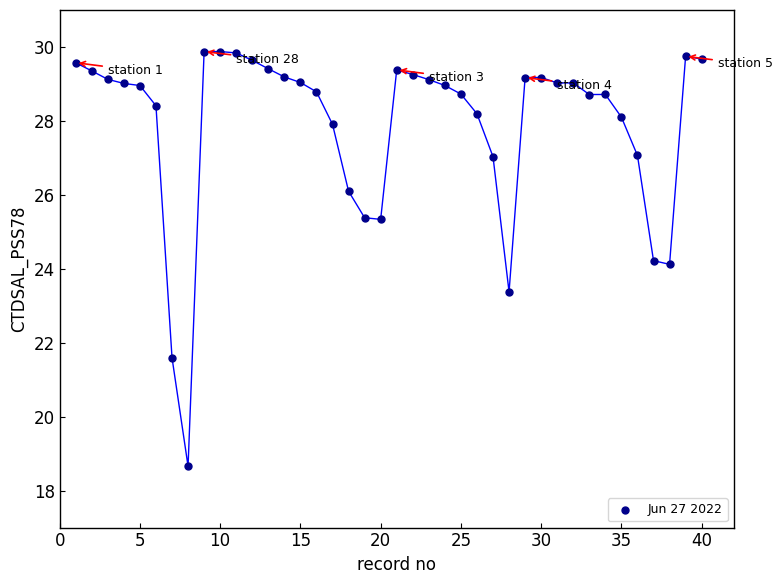

What is the range of Y values (max minus min)?

11.2